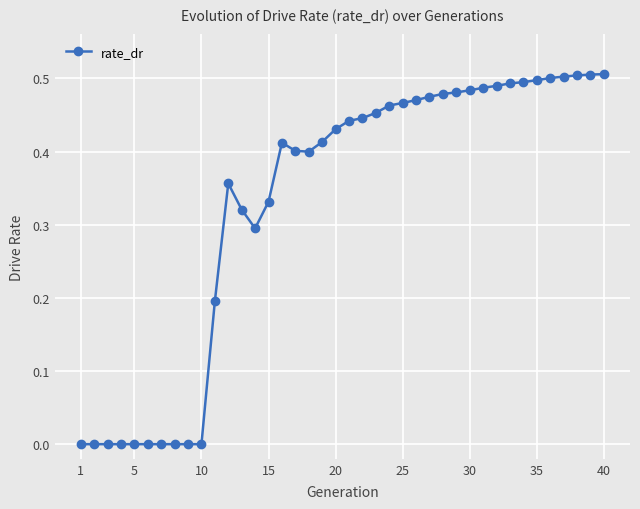

What is the sum of all values?

13.2